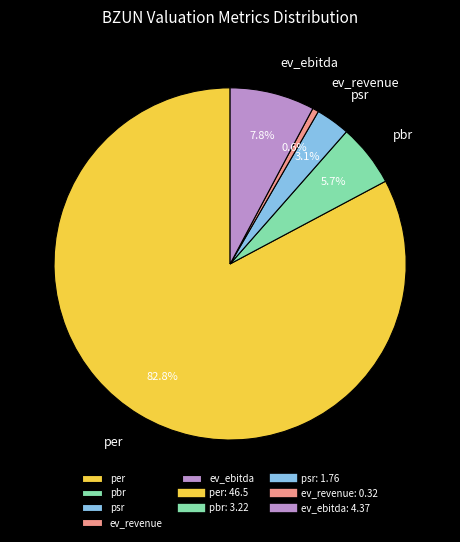

How many segments does this pie chart have?

5